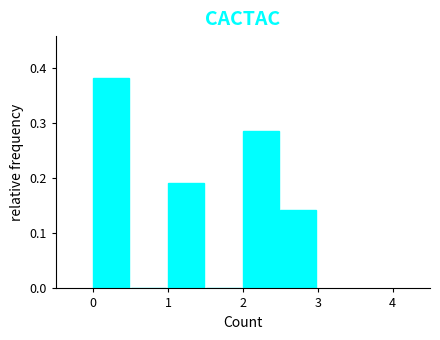

Reading left to right, transcribe this chart: for each bar, give the range it covers on the x-axis and its height. The values are not printed on the chart, so give them approximately, as read against the axis.

0.0 to 0.5: 0.38
0.5 to 1.0: 0
1.0 to 1.5: 0.19
1.5 to 2.0: 0
2.0 to 2.5: 0.29
2.5 to 3.0: 0.14